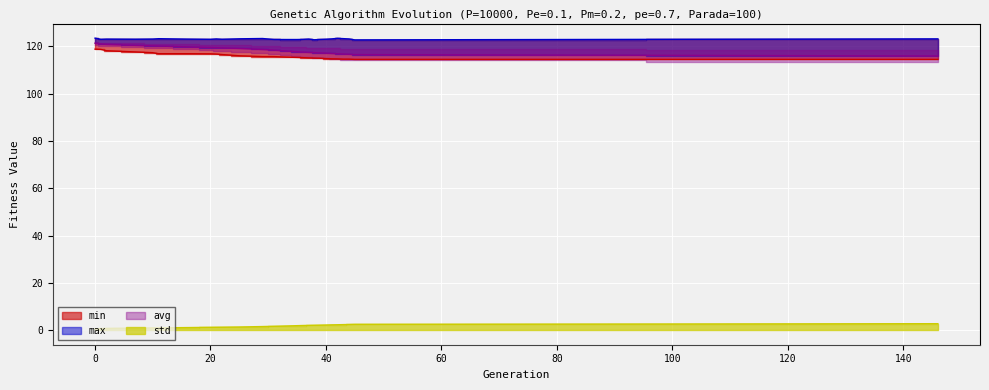

What is the sum of the max values at 41 and 22?

246.1